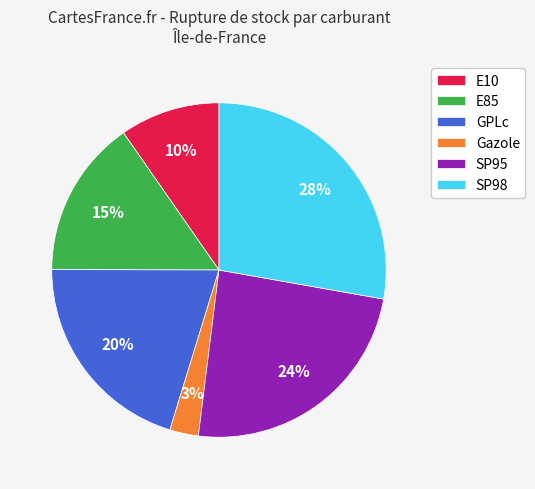

True or false: SP95 accounts for 24% of the total.

True